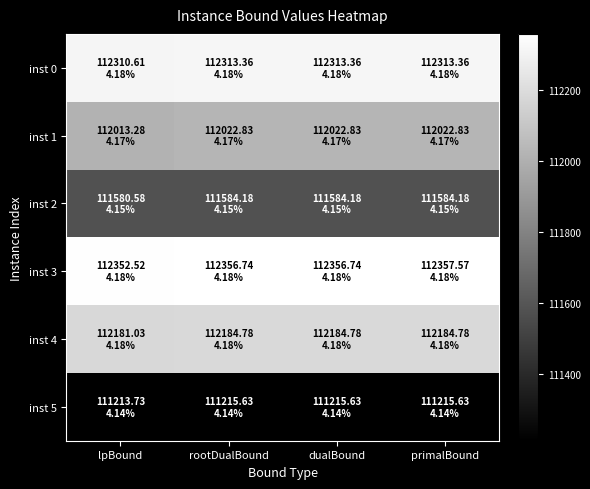

At which category does the chart reach its minimum across all series?

lpBound